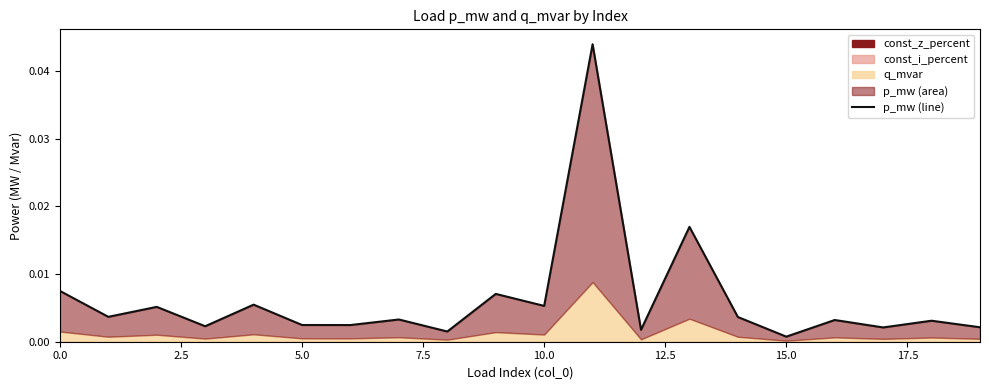

The chart shows a value of 0.0 at 10.0. True or false?

True